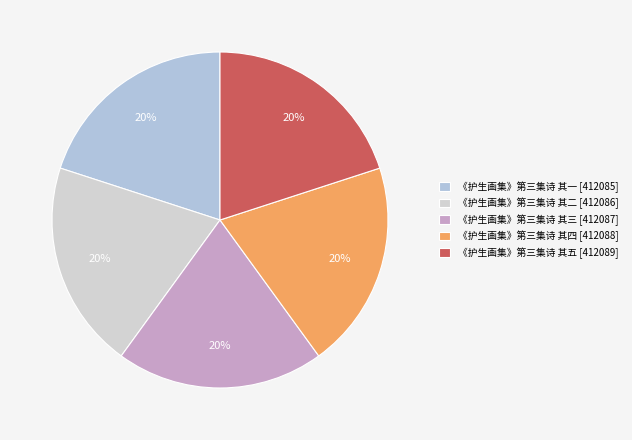

Between 《护生画集》第三集诗 其五 and 《护生画集》第三集诗 其二, which is larger?

《护生画集》第三集诗 其五